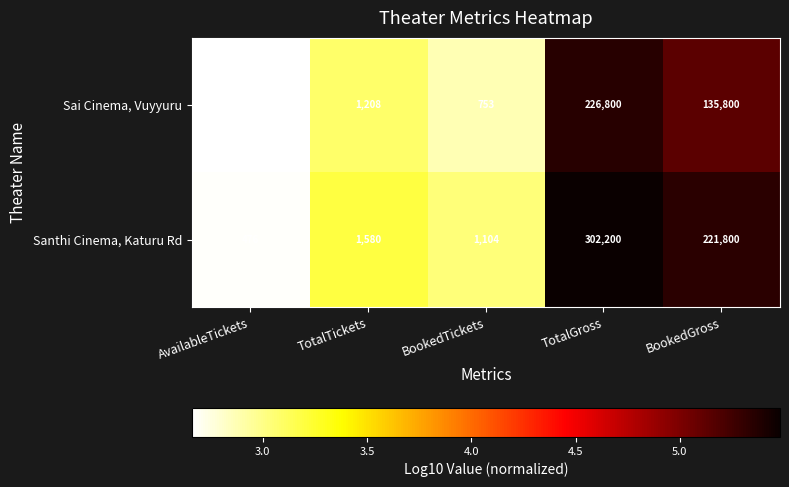

Reading left to right, what are all the values shown in this chart?

Sai Cinema, Vuyyuru: 455	1208	753	226800	135800
Santhi Cinema, Katuru Rd: 476	1580	1104	302200	221800